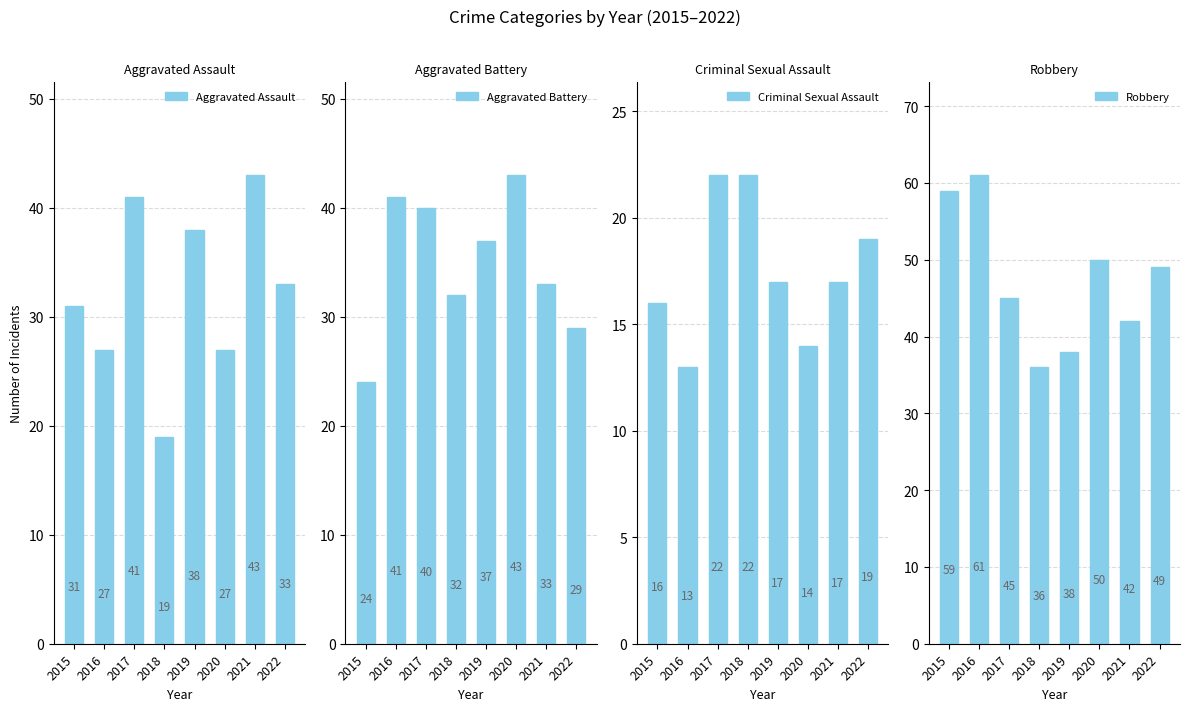

At how many categories does at least one series exceed 55?

2